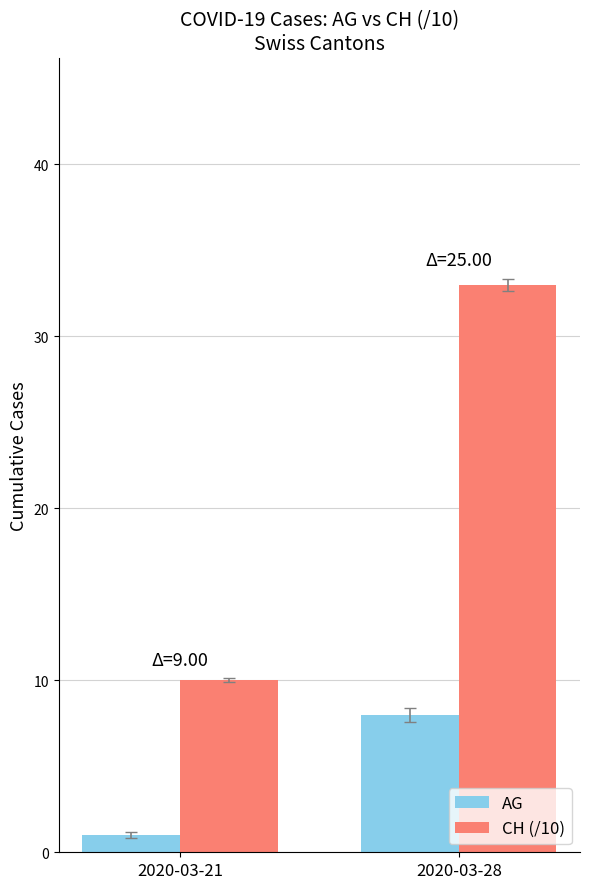

How many groups of bars are there?

2